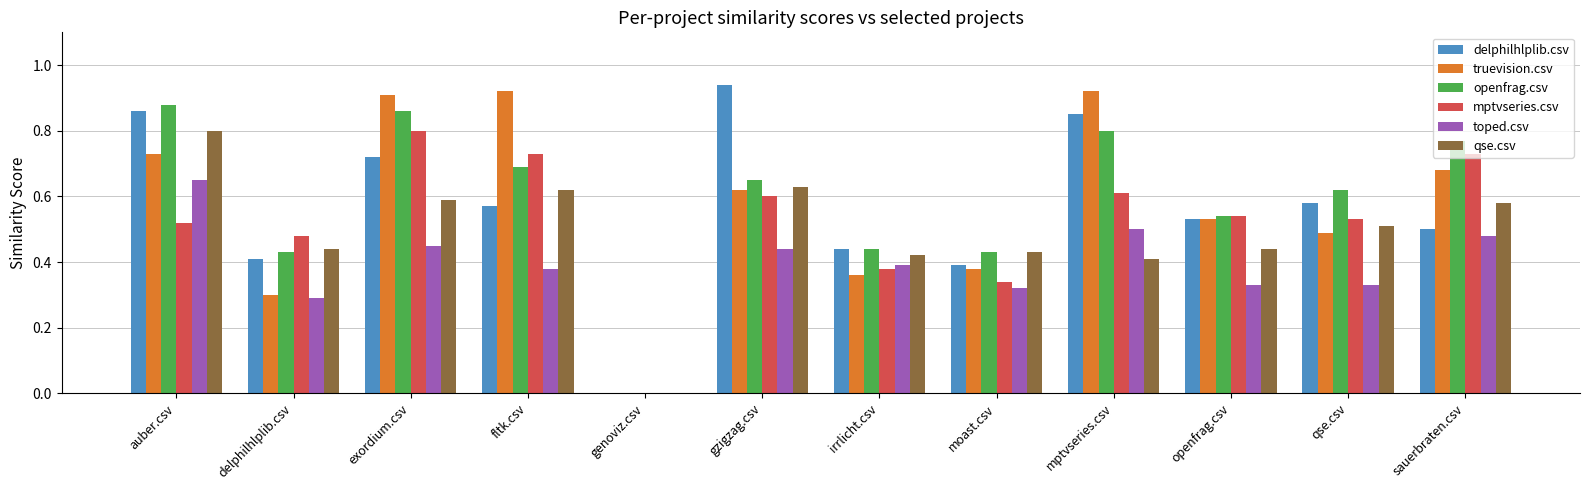

Is it true that toped.csv equals 0.5 at mptvseries.csv?

True